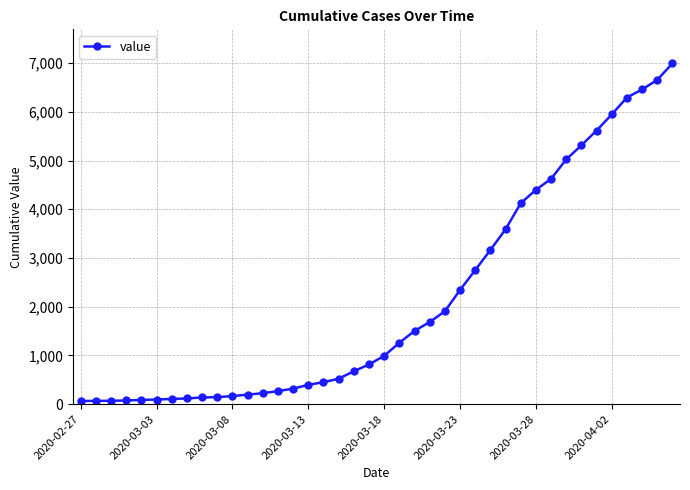

What is the average value?

2141